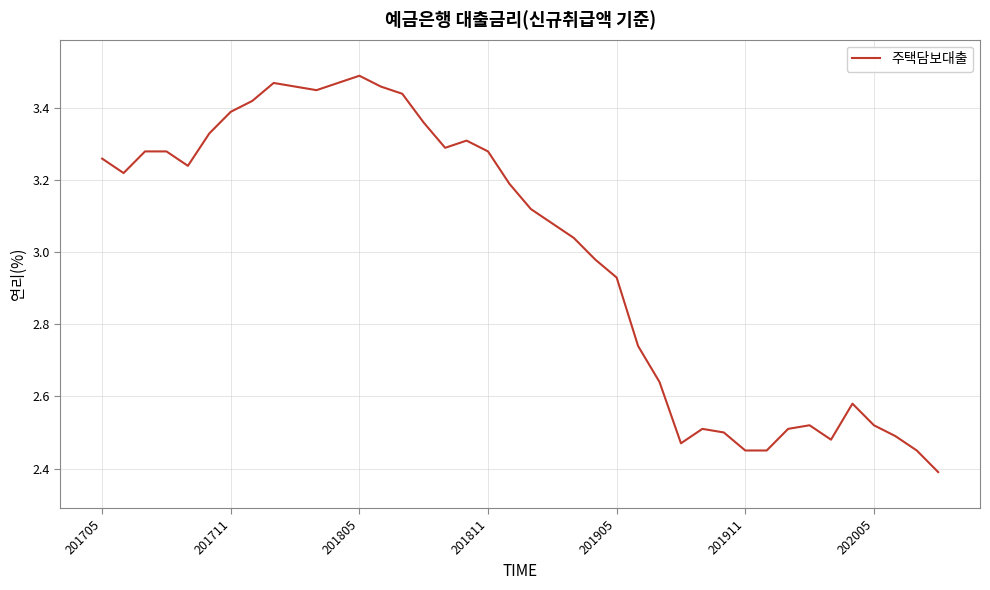

What is the smallest value displayed?

2.4